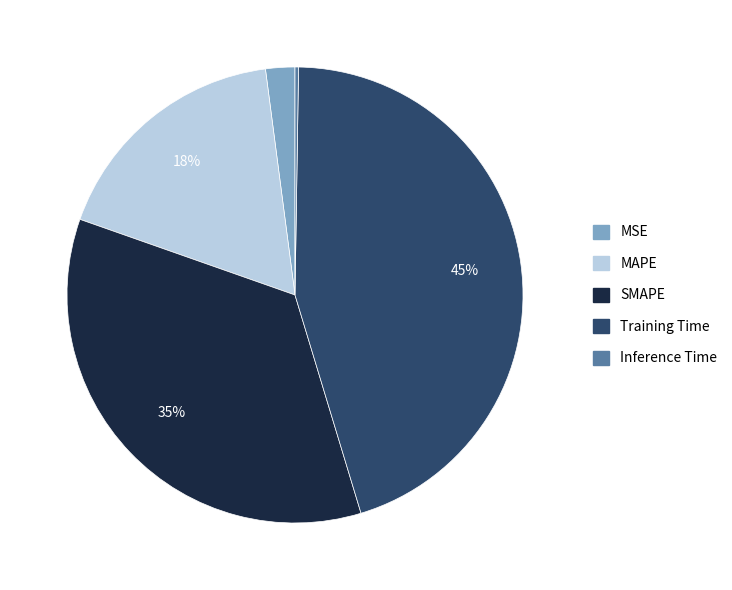

Combined, do MAPE and MSE account for over 50%?

No